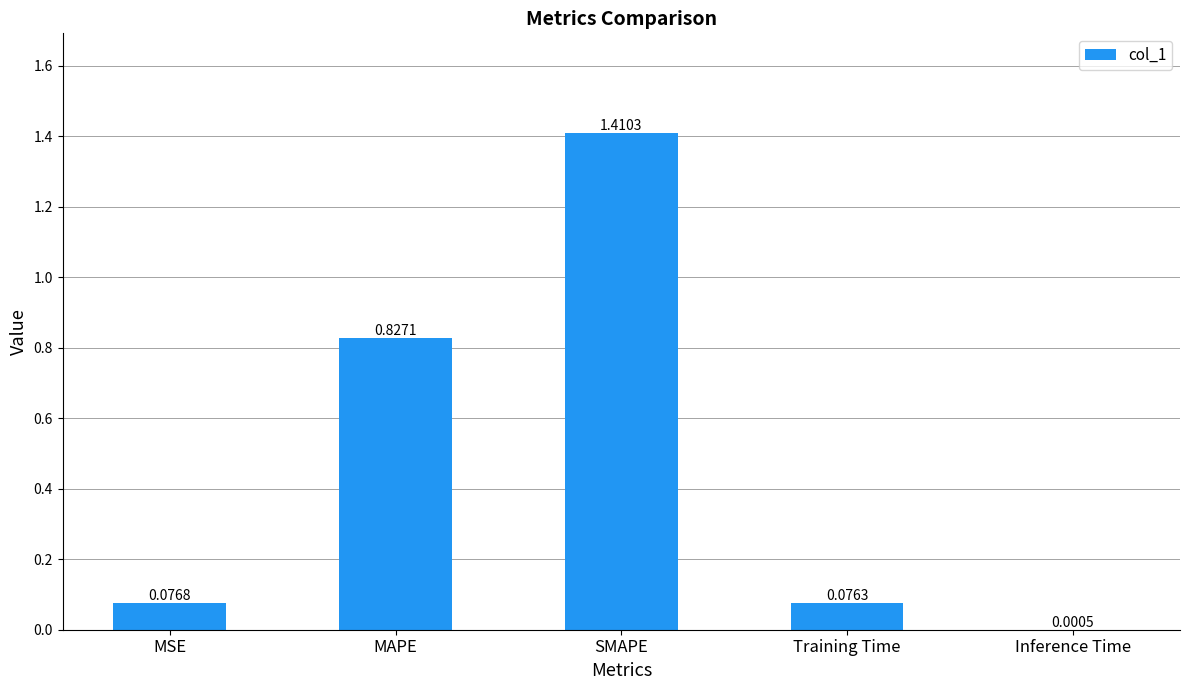

What is the sum of the values at MAPE and Training Time?

0.9